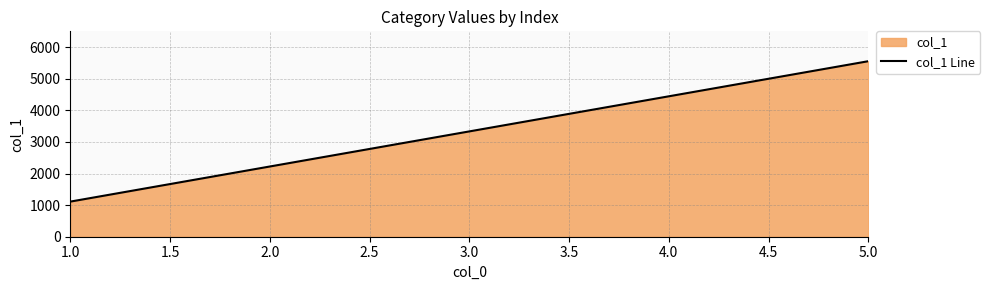

Which has a higher value, 4.0 or 2.0?

4.0